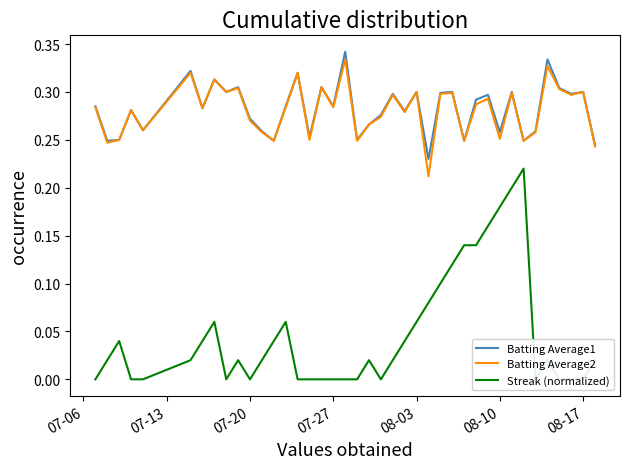

True or false: Streak (normalized) has more than 0 interior local peaks.

True